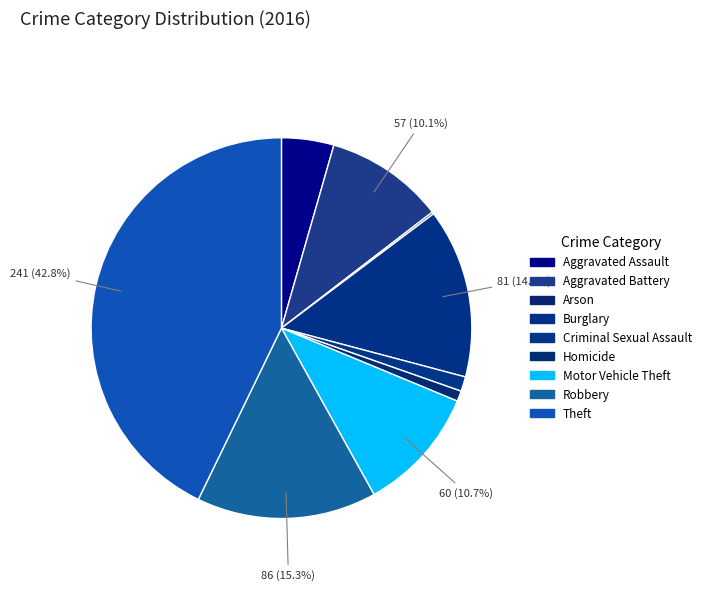

To the nearest percent, what percentage of the pie is Homicide?

1%